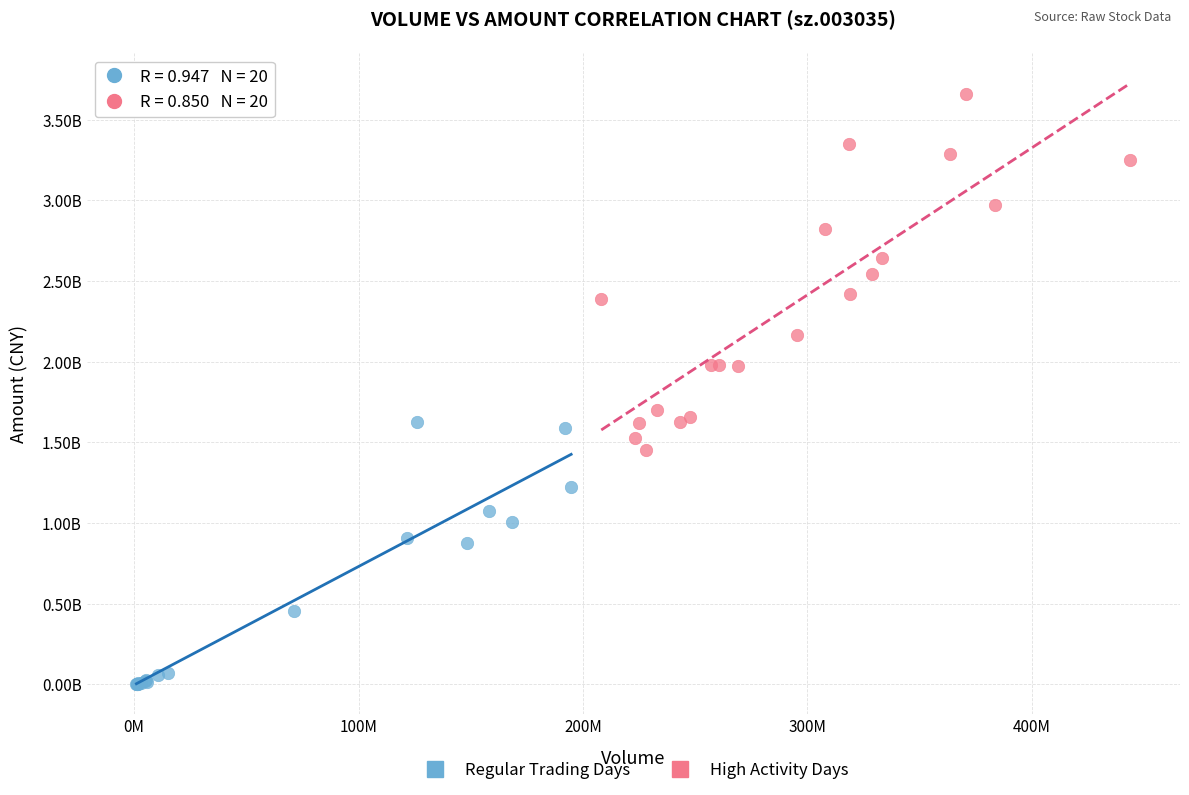

Which series reaches the maximum Y coordinate?

High Activity Days